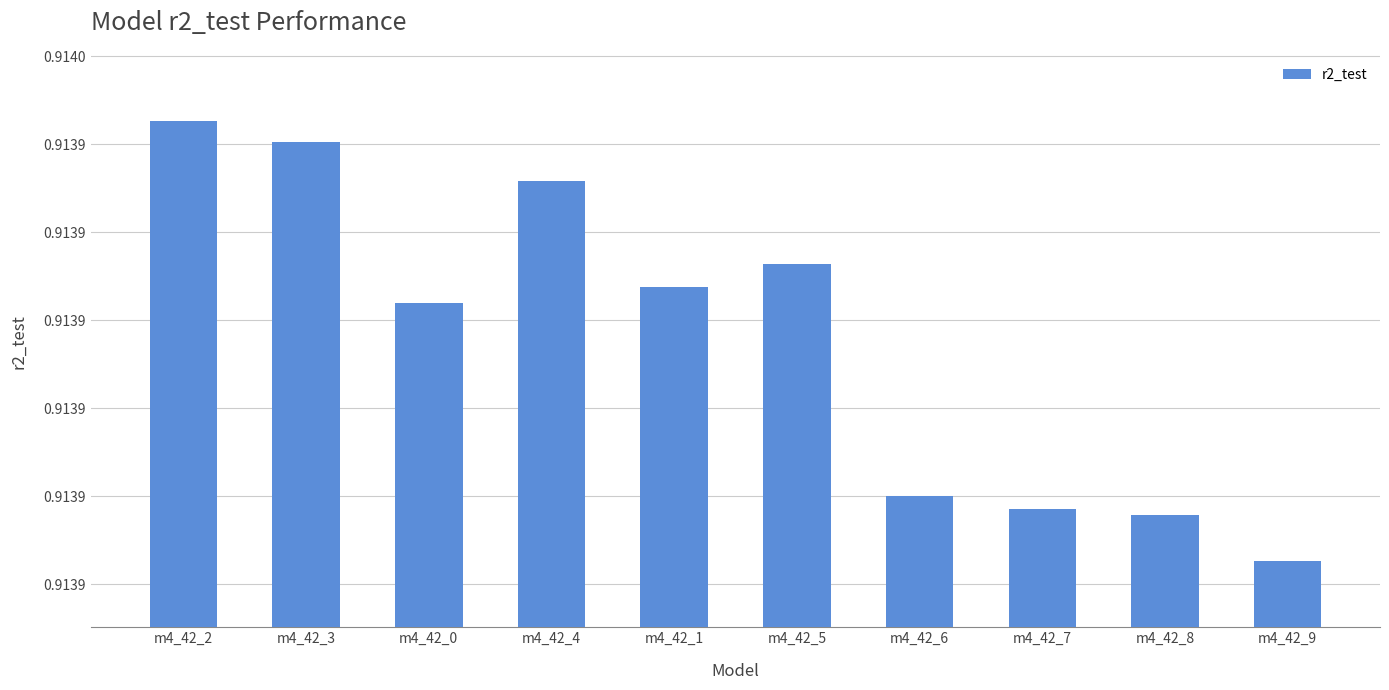

Does the chart contain any negative values?

No